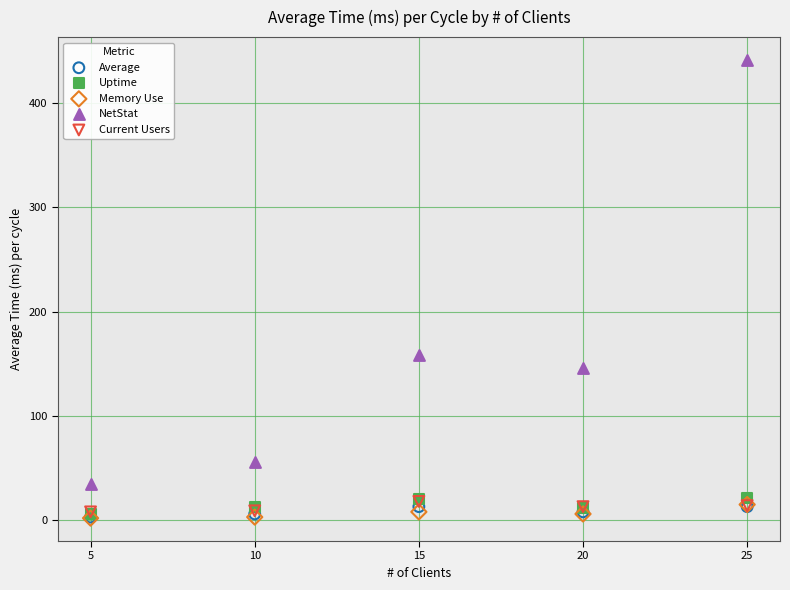

Across all series, what Y value is closest to 221?

158